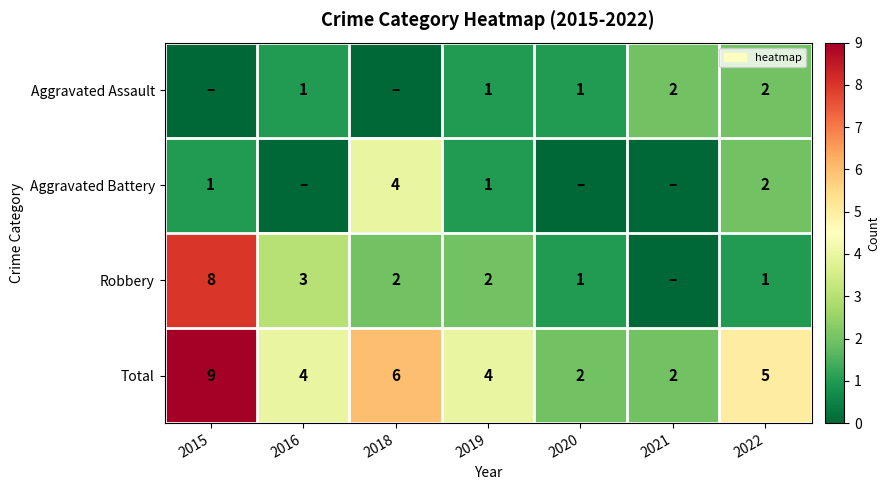

What is the spread (max minus min) of values at 2022?

4